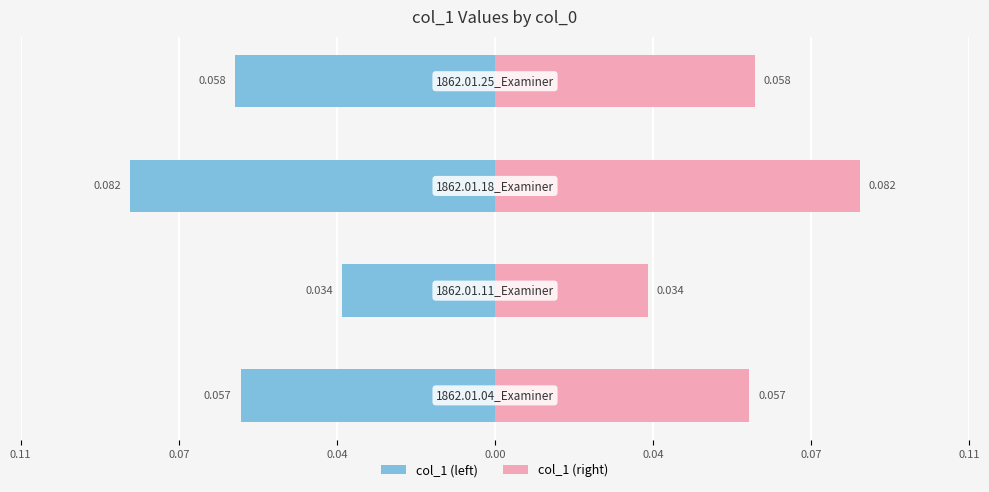

Reading left to right, extract all data points from this chart.

col_1 (left): 0.11=-0.1	0.07=-0.0	0.04=-0.1	0.00=-0.1
col_1 (right): 0.11=0.1	0.07=0.0	0.04=0.1	0.00=0.1